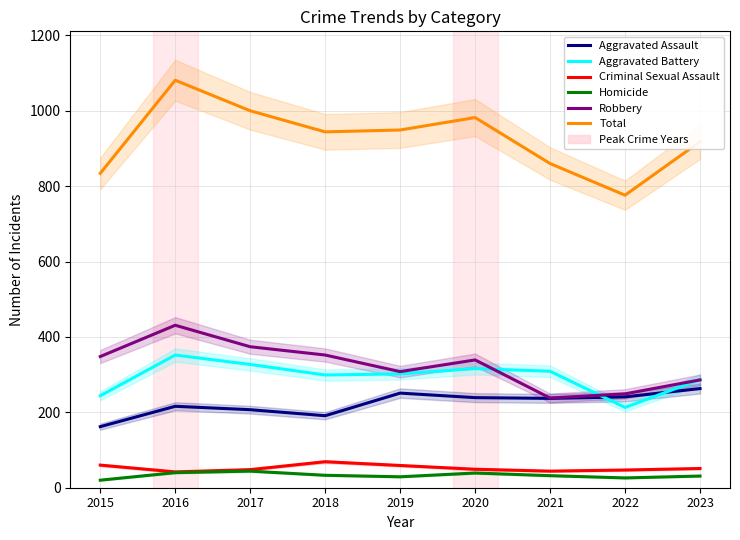

What is the value of the Robbery point at the 2nd from the left?

431